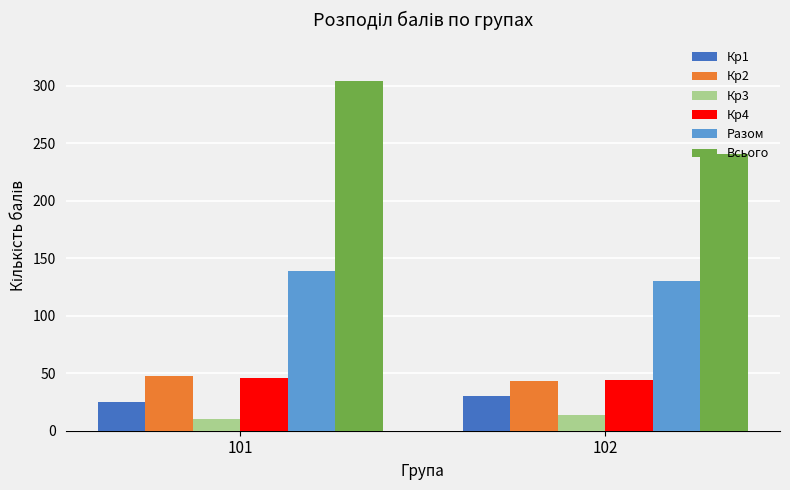

Reading left to right, list all the values displayed in this chart.

Кр1: 25	30
Кр2: 48	43
Кр3: 10	14
Кр4: 46	44
Разом: 139	130
Всього: 304	241